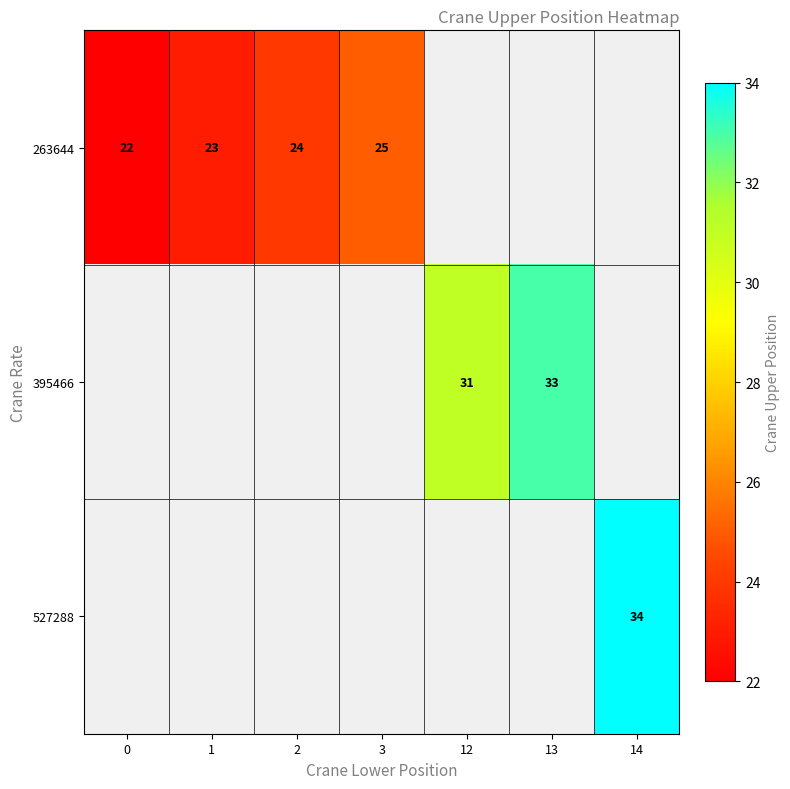

What is the minimum value shown in the chart?

22.0